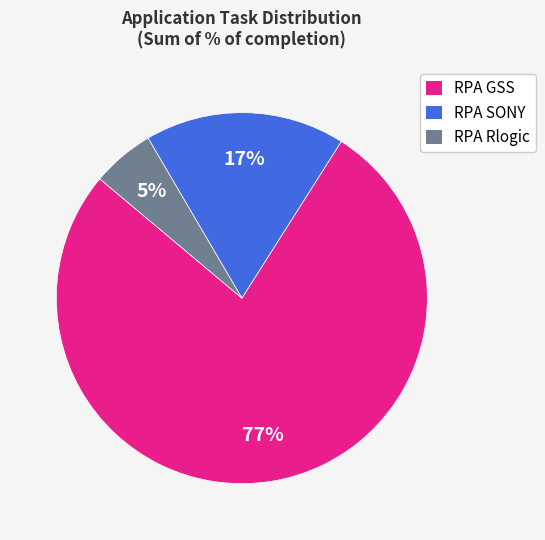

What is the majority slice?

RPA GSS